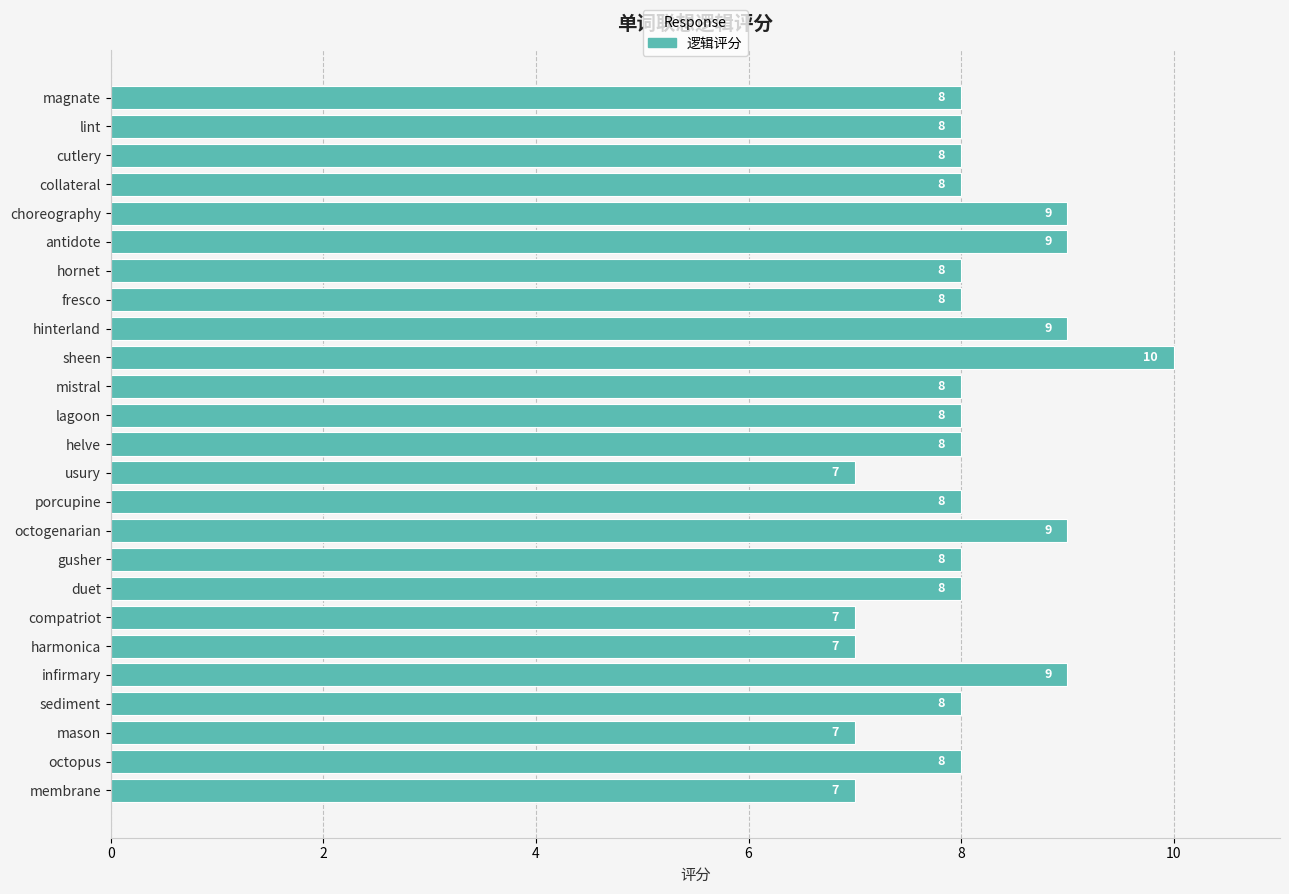

Approximately how many times larger is the value at harmonica compared to helve?

0.9